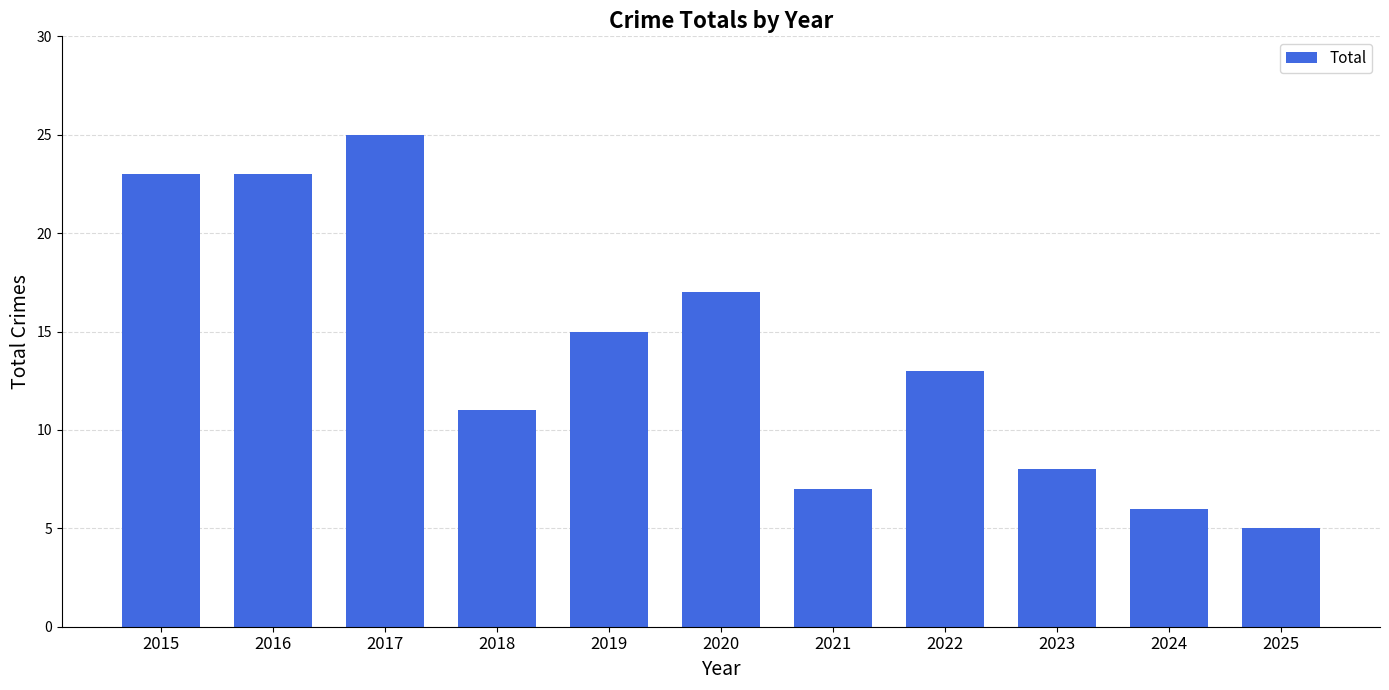

What is the sum of the values at 2020 and 2019?

32